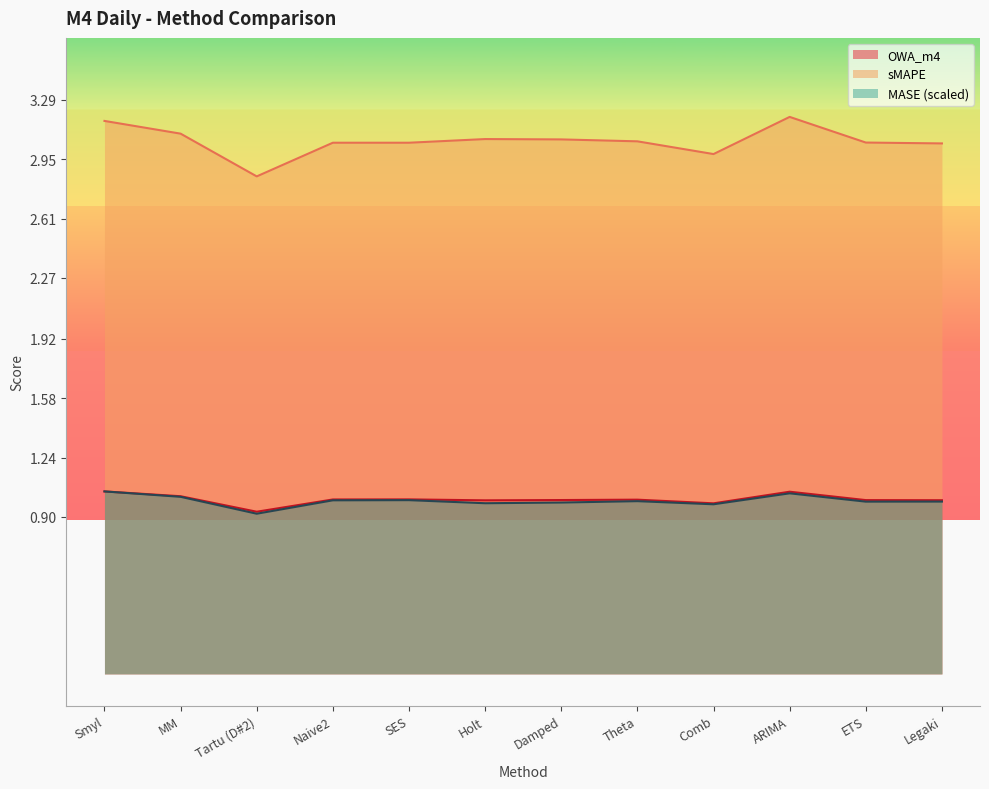

Reading left to right, transcribe all the data shown in this chart.

OWA_m4: Smyl=1.0	MM=1.0	Tartu (D#2)=0.9	Naive2=1.0	SES=1.0	Holt=1.0	Damped=1.0	Theta=1.0	Comb=1.0	ARIMA=1.0	ETS=1.0	Legaki=1.0
MASE: Smyl=1.0	MM=1.0	Tartu (D#2)=0.9	Naive2=1.0	SES=1.0	Holt=1.0	Damped=1.0	Theta=1.0	Comb=1.0	ARIMA=1.0	ETS=1.0	Legaki=1.0
sMAPE: Smyl=3.2	MM=3.1	Tartu (D#2)=2.9	Naive2=3.0	SES=3.0	Holt=3.1	Damped=3.1	Theta=3.1	Comb=3.0	ARIMA=3.2	ETS=3.0	Legaki=3.0